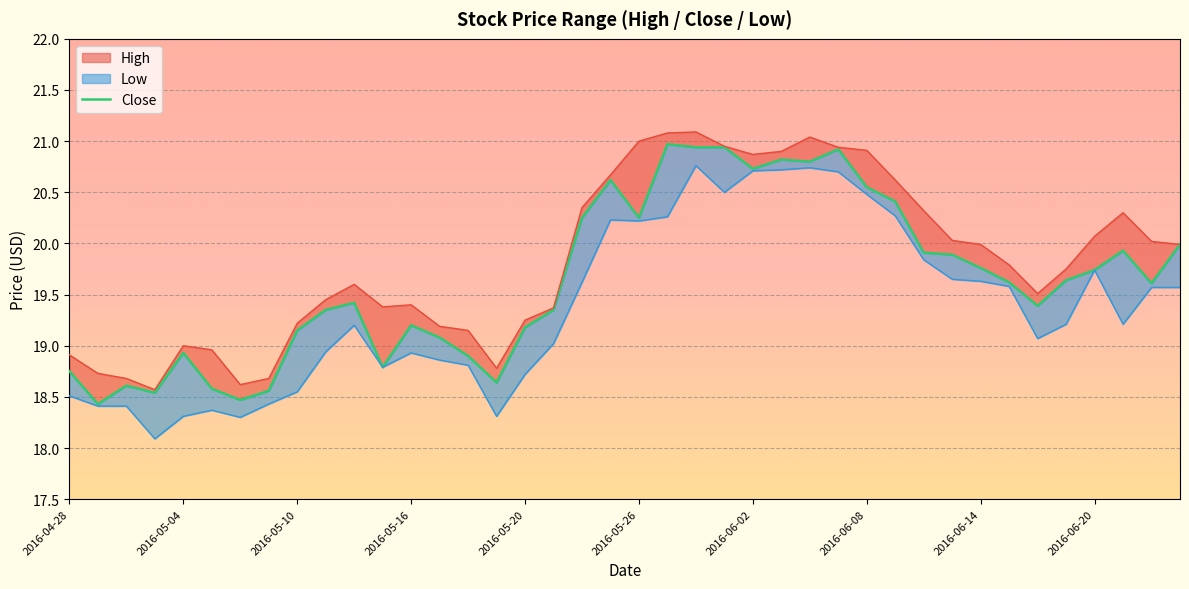

Which has a higher value, 11 or 2016-05-20?

2016-05-20